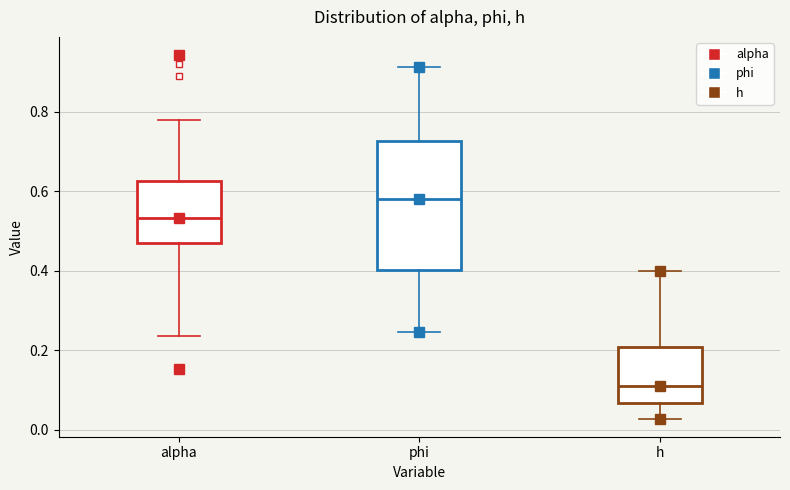

Where is the upper edge of the box for h on the y-axis? The values are not printed on the chart, so give them approximately, as read against the axis.

0.20